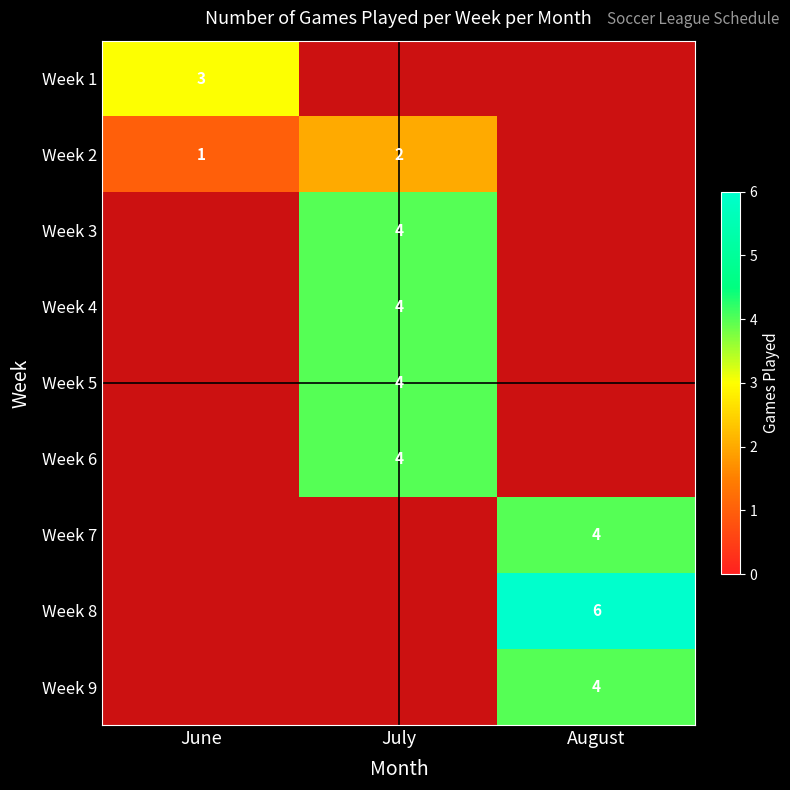

At how many categories does at least one series exceed 1?

3